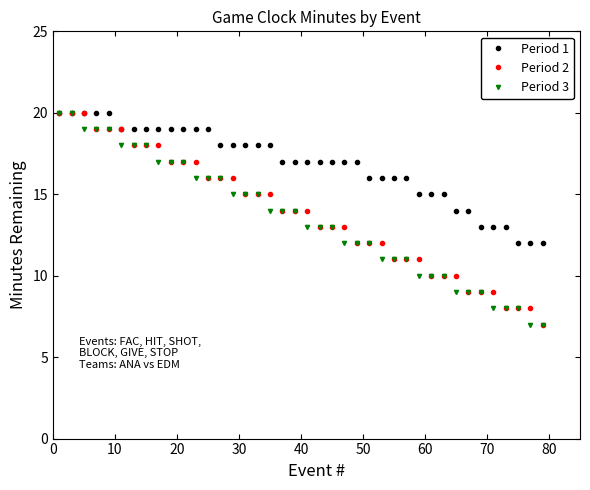

What is the value of the Period 3 point at the 2nd from the left?

20